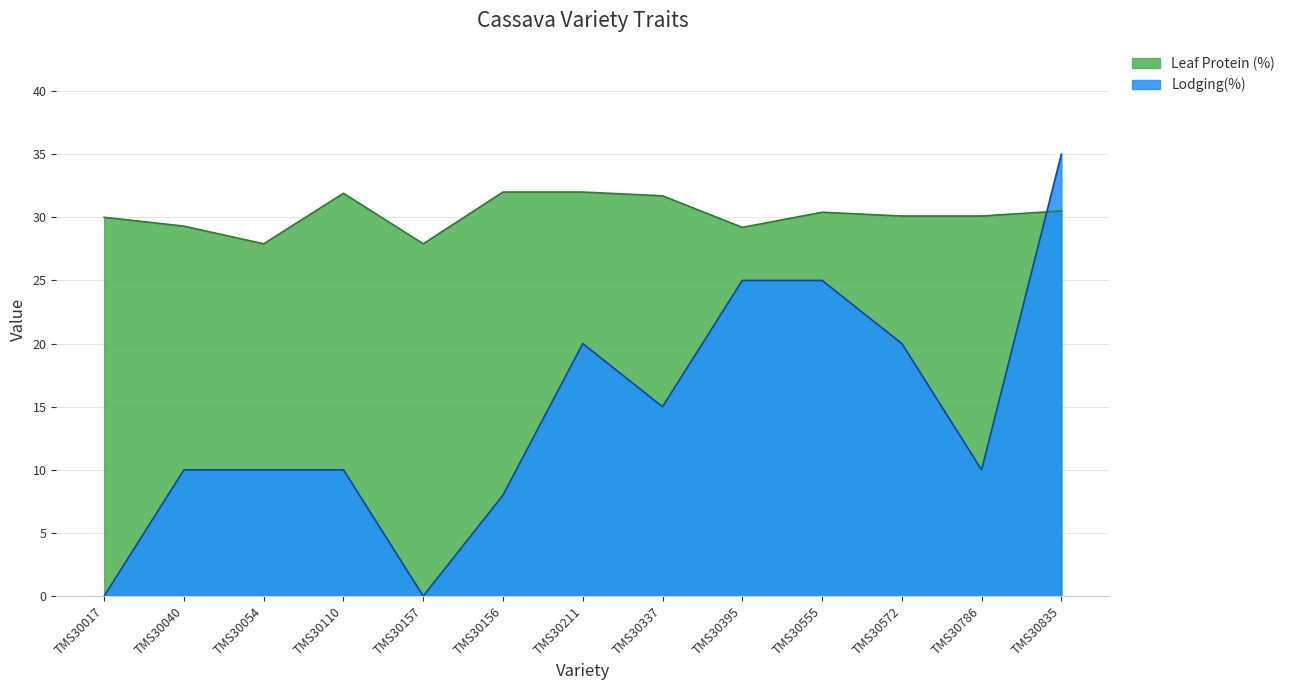

What is the difference between the second highest and second lowest values in the Lodging(%) series?

25.0